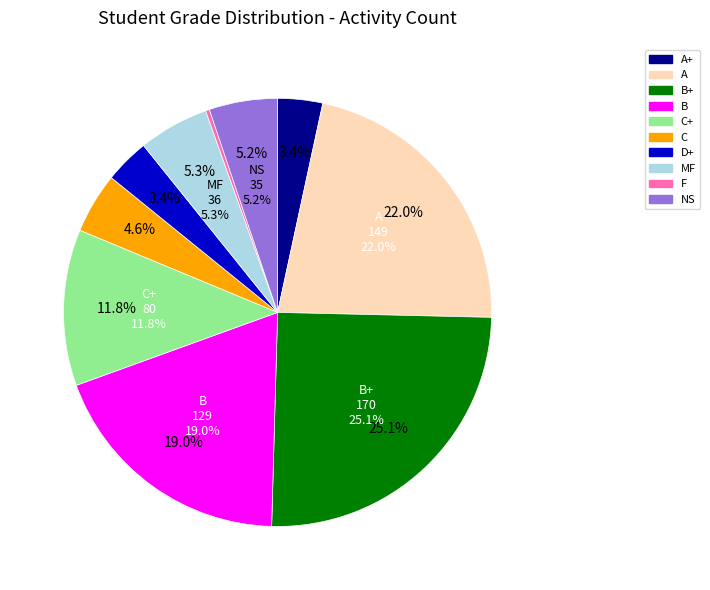

Is the sum of F and B+ greater than half?

No